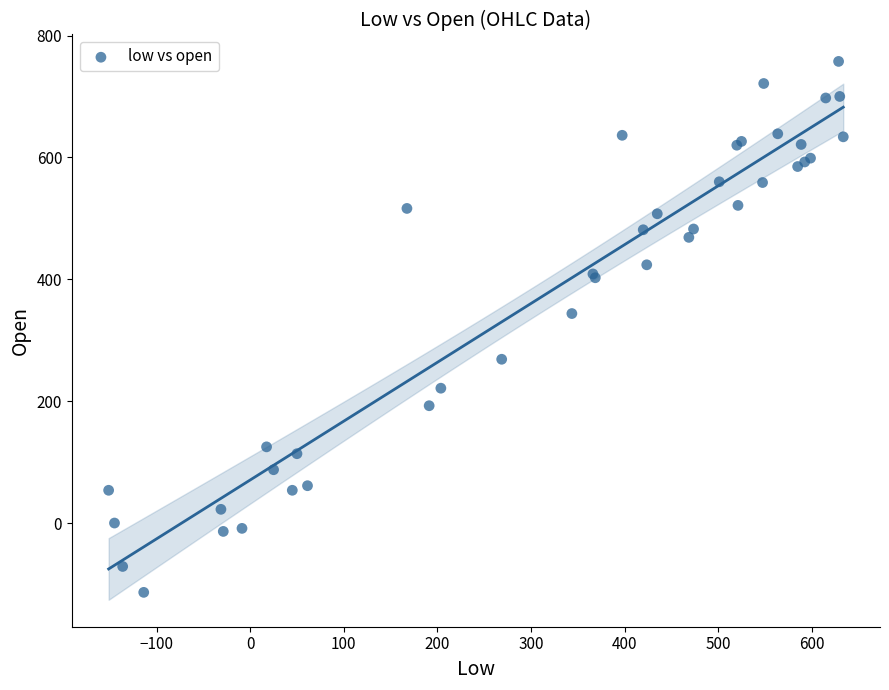

What Y value in the scatter plot is closest to 321?

343.8